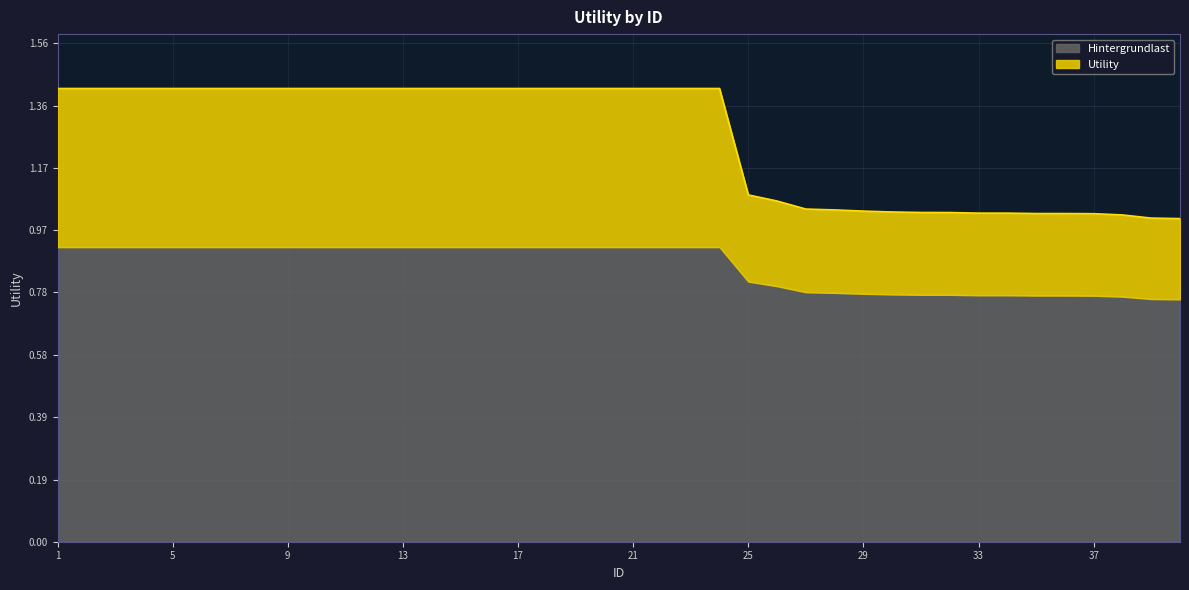

What is the ratio of the value at 21 to the value at 27?

1.4